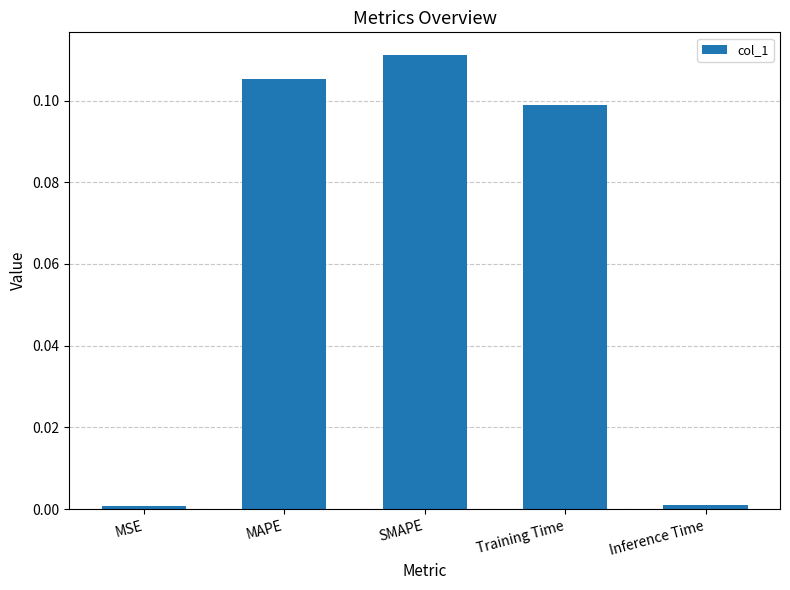

Between MAPE and MSE, which is larger?

MAPE